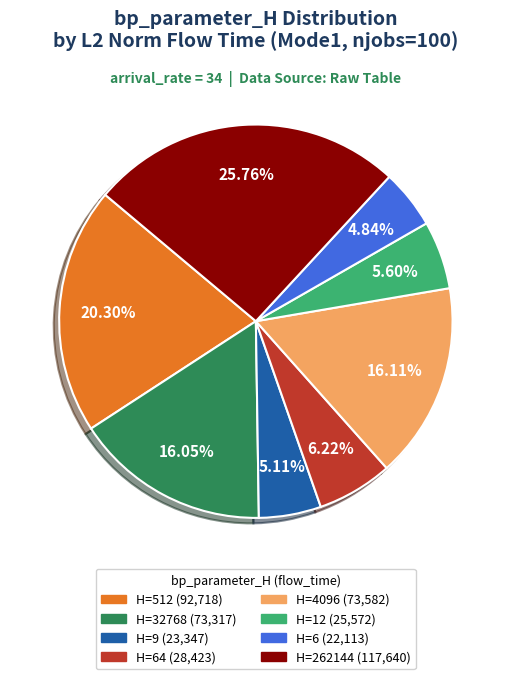

Is there any slice that represents more than half of the pie?

No